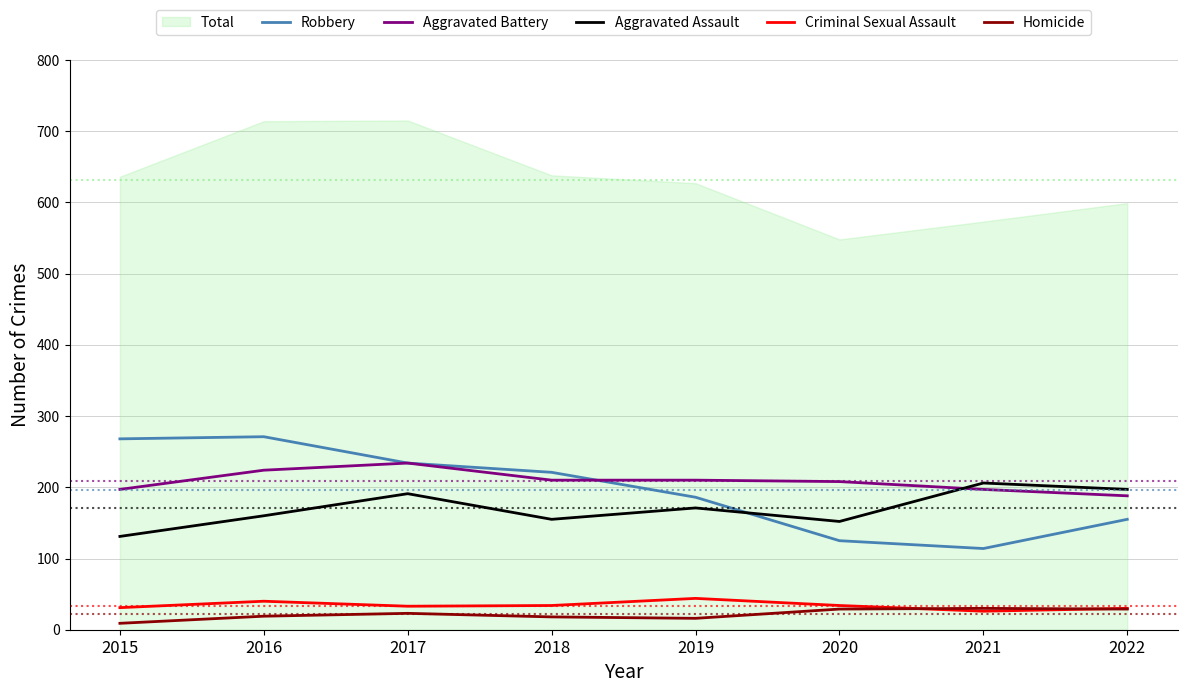

Reading left to right, transcribe all the data shown in this chart.

Robbery: 268	271	234	221	186	125	114	155
Aggravated Battery: 197	224	234	210	210	208	197	188
Aggravated Assault: 131	160	191	155	171	152	206	197
Criminal Sexual Assault: 31	40	33	34	44	34	26	30
Homicide: 9	19	23	18	16	29	30	29